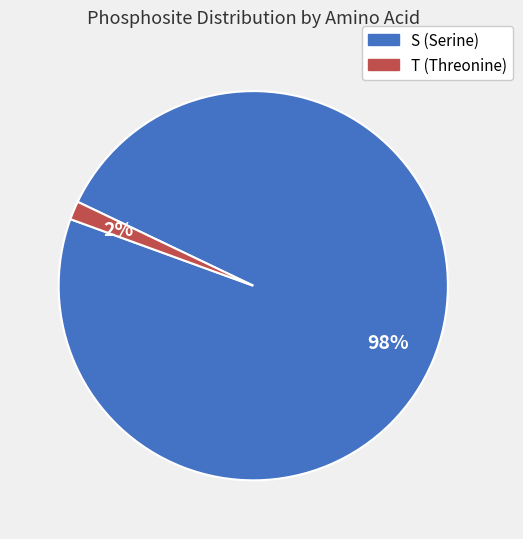

How many segments does this pie chart have?

2